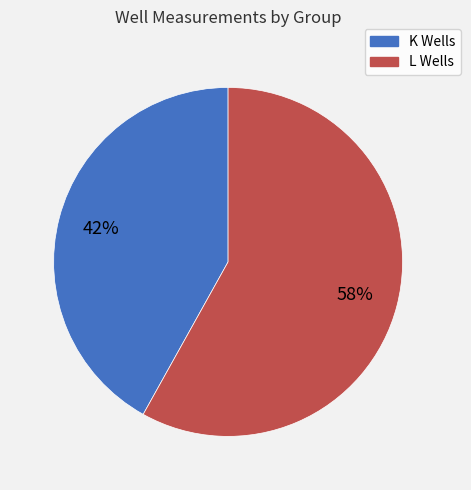

Is there a majority slice in this chart?

Yes